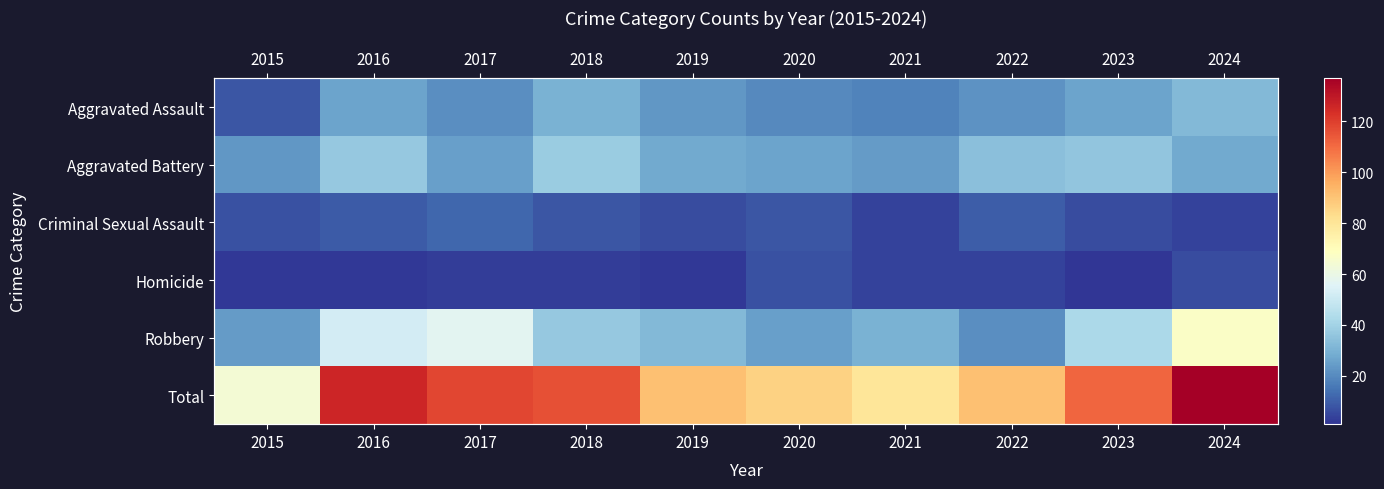

True or false: Homicide has a value of 2 at 2019.

True